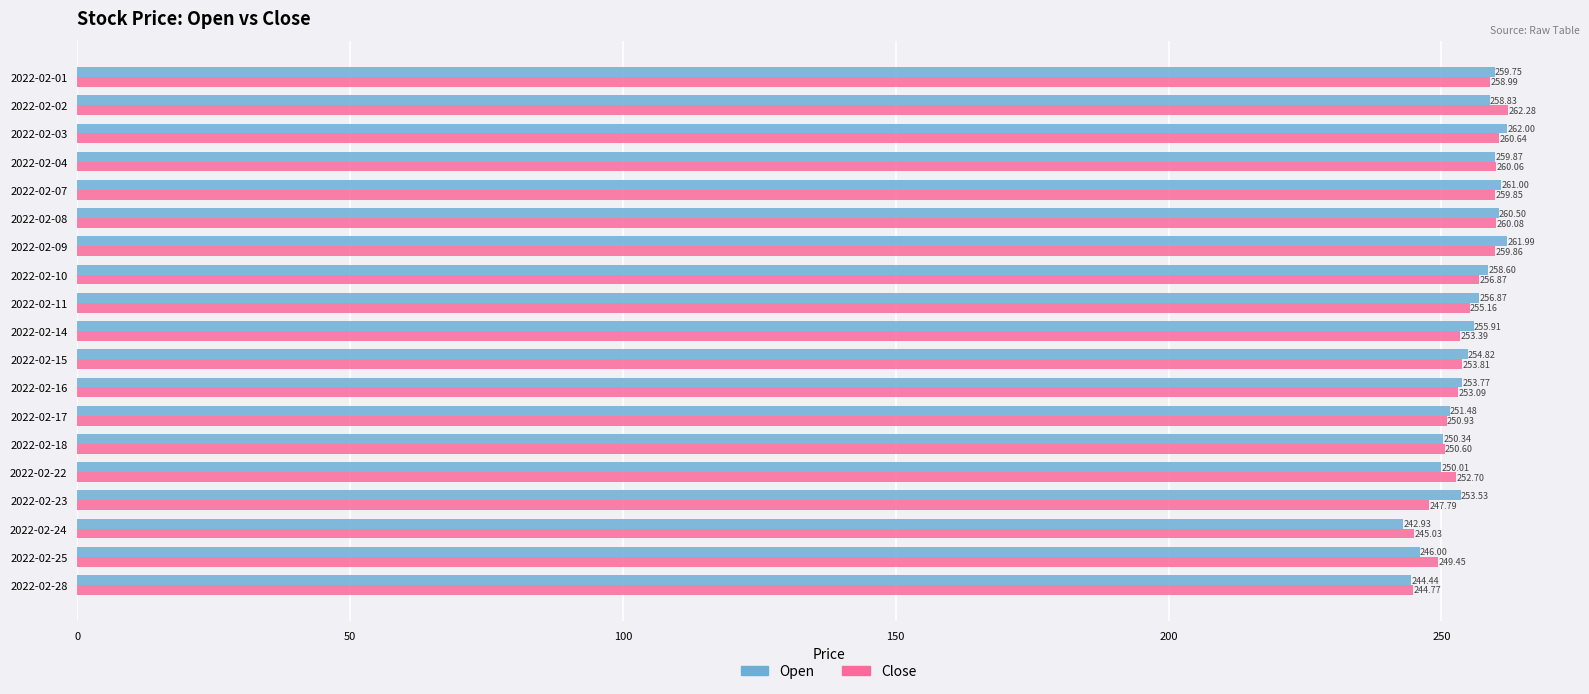

Rank the series by their maximum value, from lowest to highest.

Open, Close